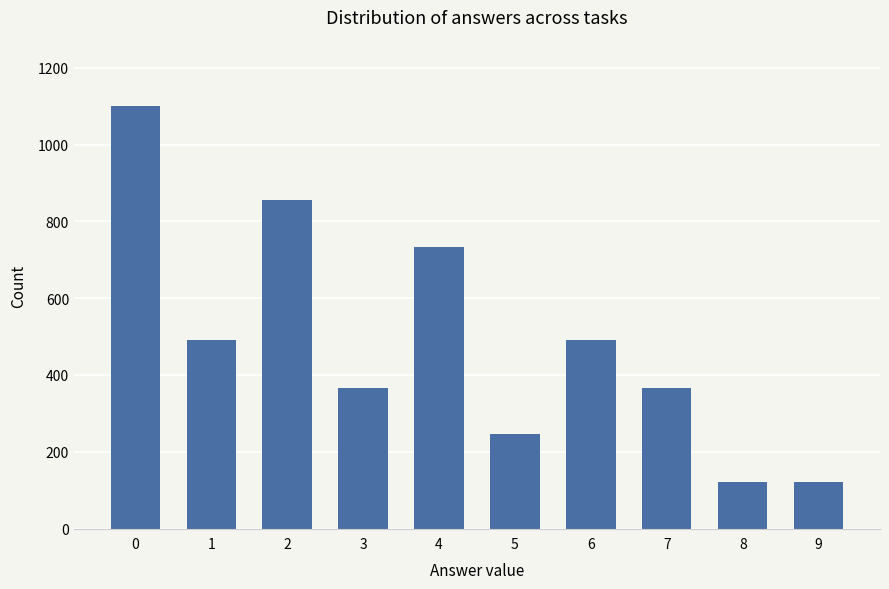

How many series are shown in this chart?

1